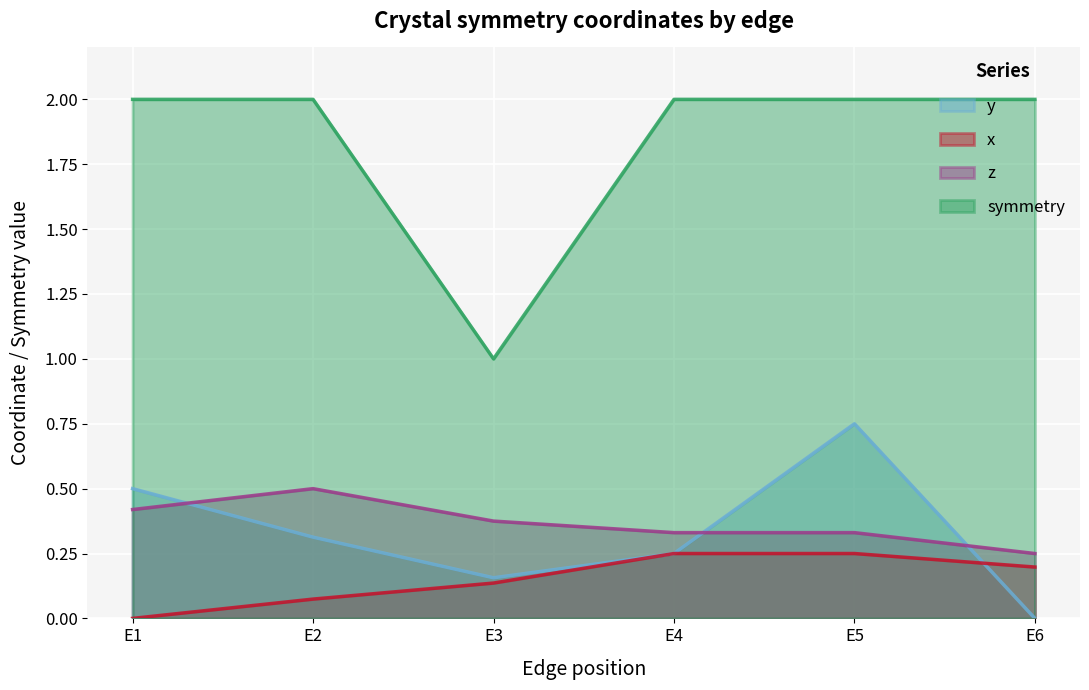

At how many categories does at least one series exceed 1?

5